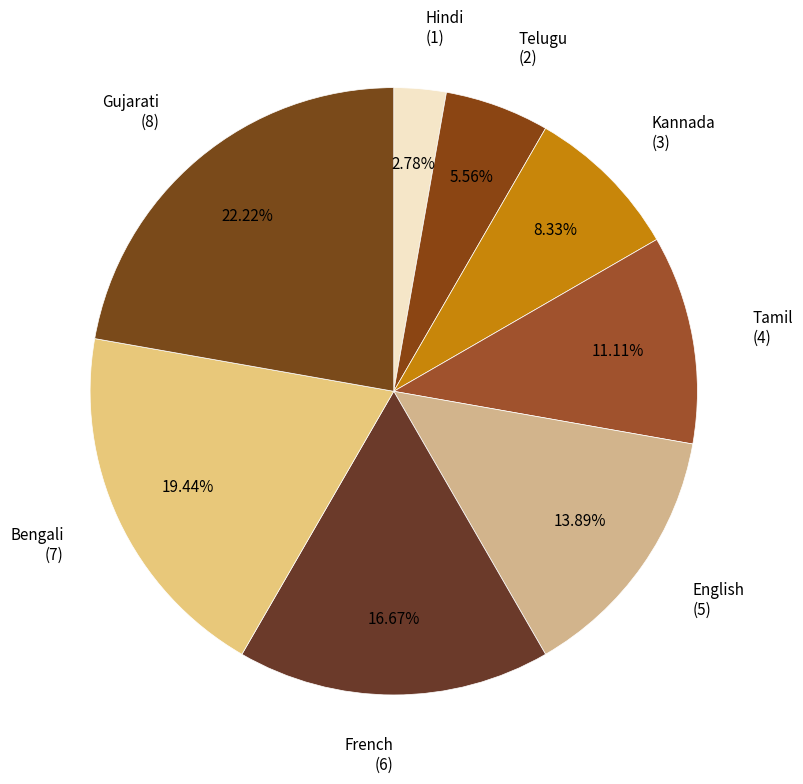

Count the number of slices in the pie.

8